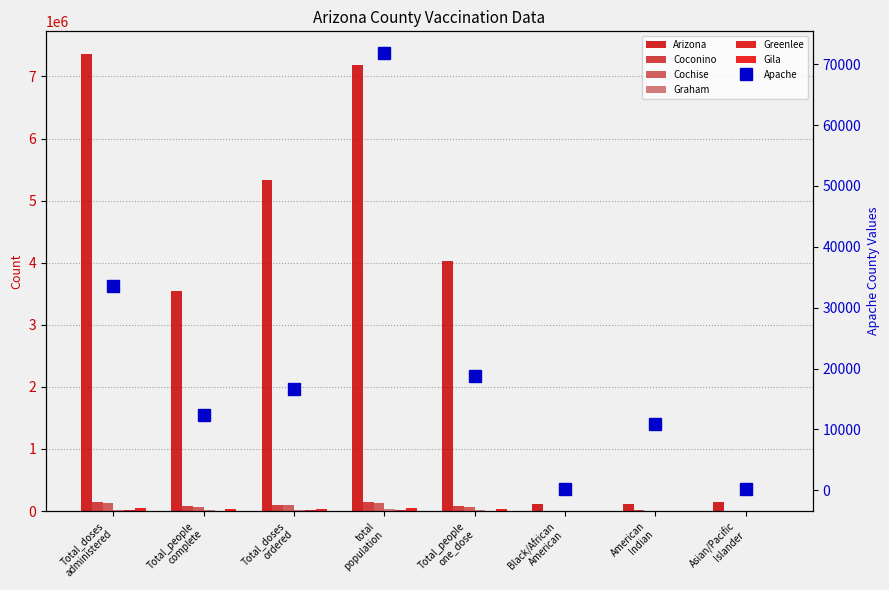

What is the difference between the maximum and minimum values in the Gila series?

55060